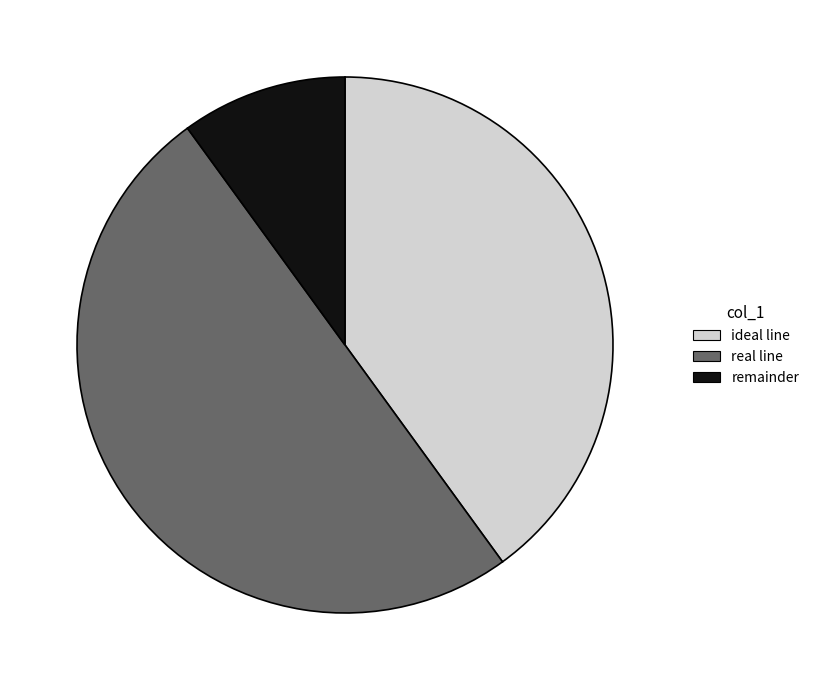

Is the sum of remainder and real line greater than half?

Yes